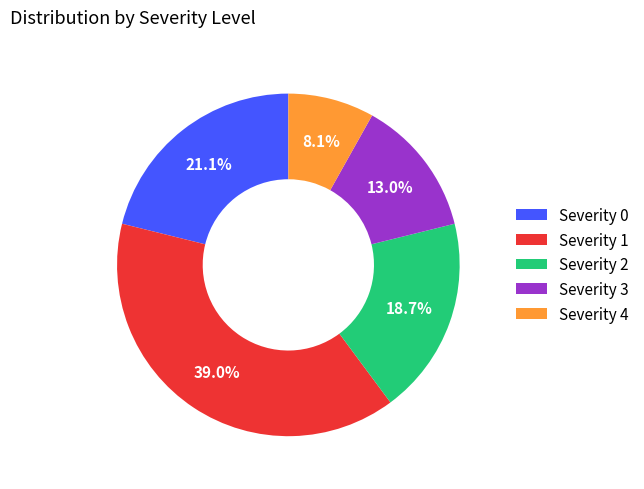

How many slices are in this pie chart?

5